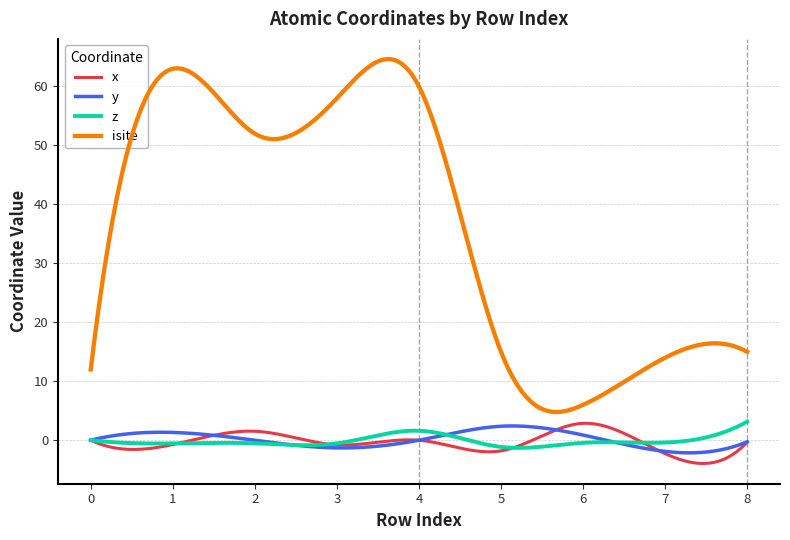

Which series has the largest total across all categories?

isite